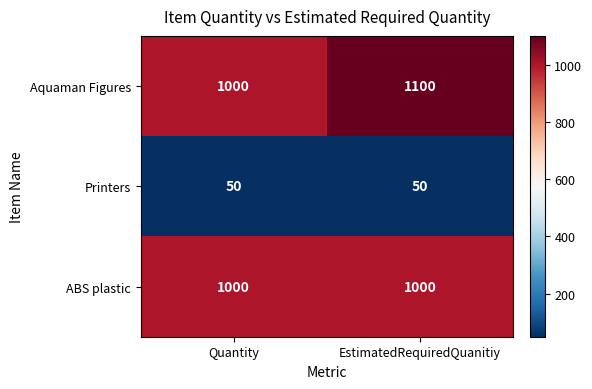

What is the sum of all Printers values?

100